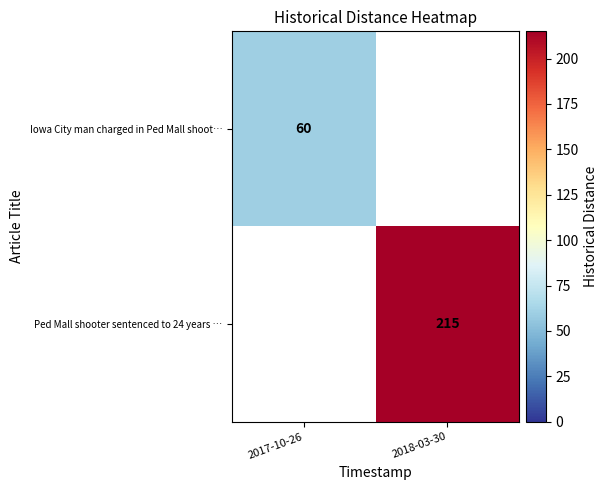

At how many categories does at least one series exceed 145?

1